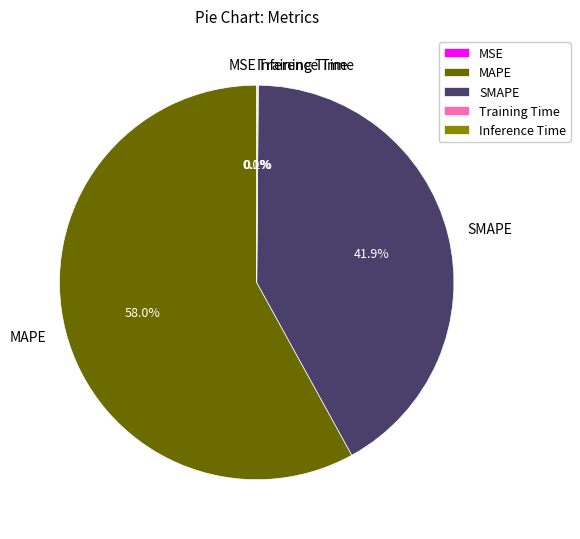

Which slice represents more than half of the pie?

MAPE